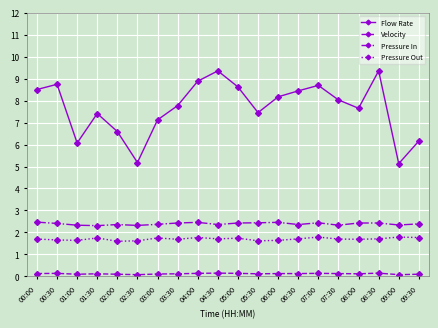

True or false: Velocity and Pressure Out intersect in this chart.

False